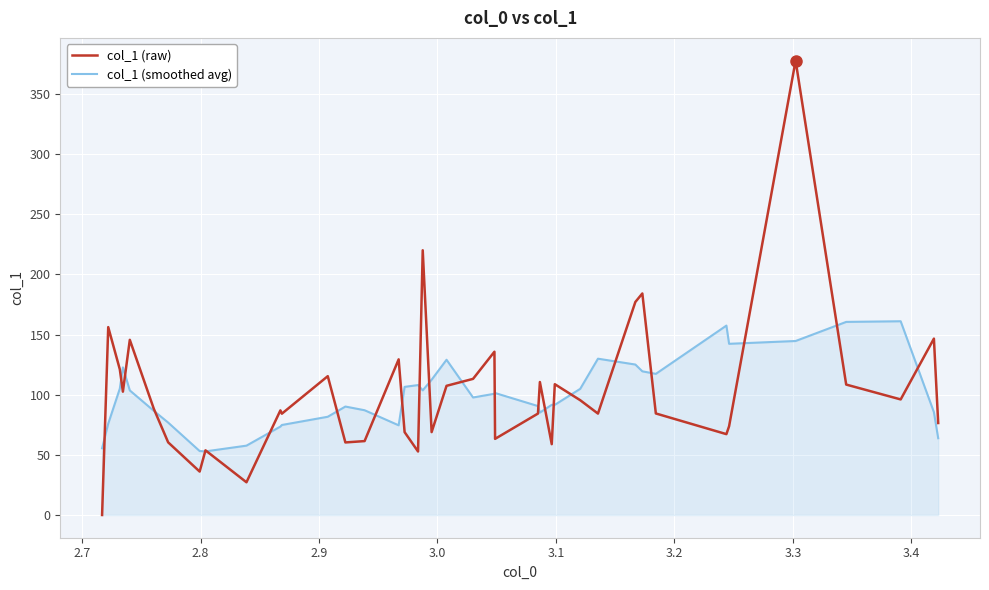

What is the maximum value for col_1 (raw)?

377.8